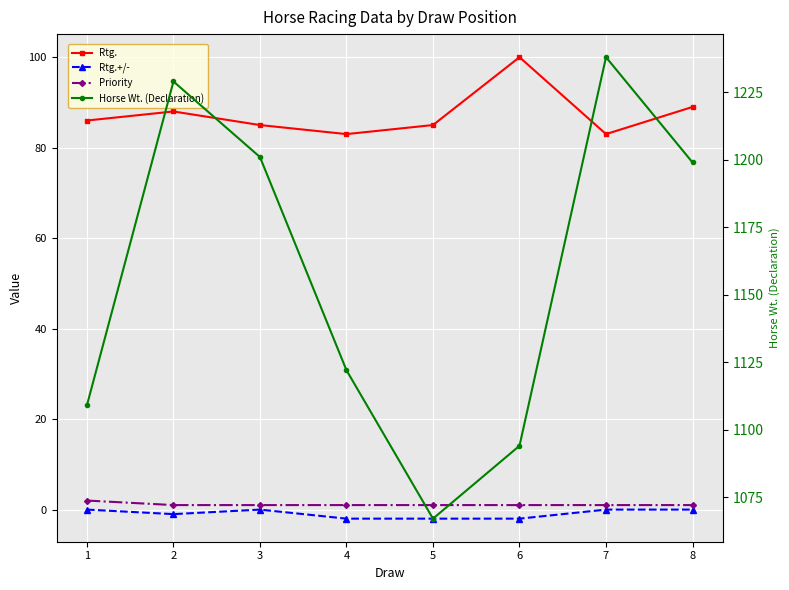

What are all the series names shown in the legend?

Rtg., Rtg.+/-, Priority, Horse Wt. (Declaration)